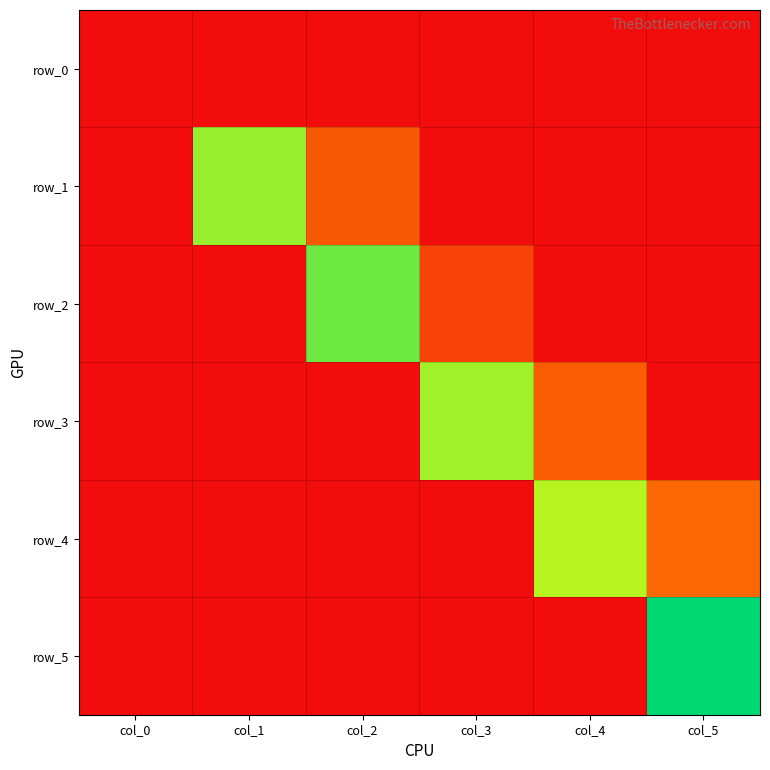

Which series changed the most between col_3 and col_5?

row_5